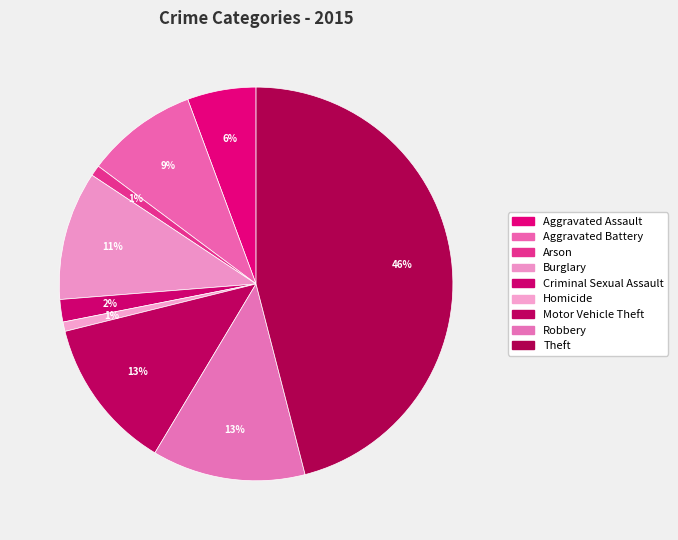

Count the number of slices in the pie.

9